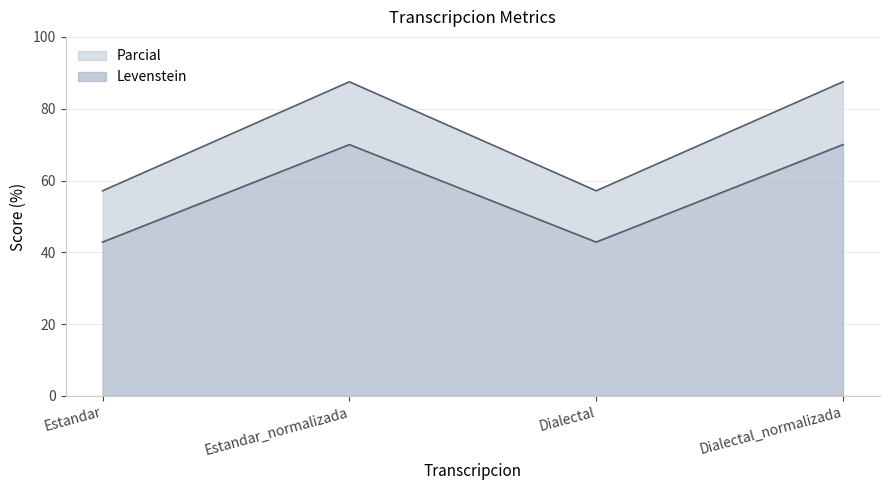

What is the difference between the Parcial values at Dialectal and Estandar_normalizada?

30.4